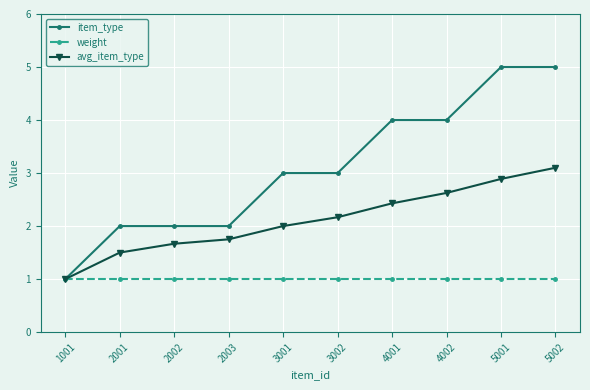

Does the chart have visible grid lines?

Yes